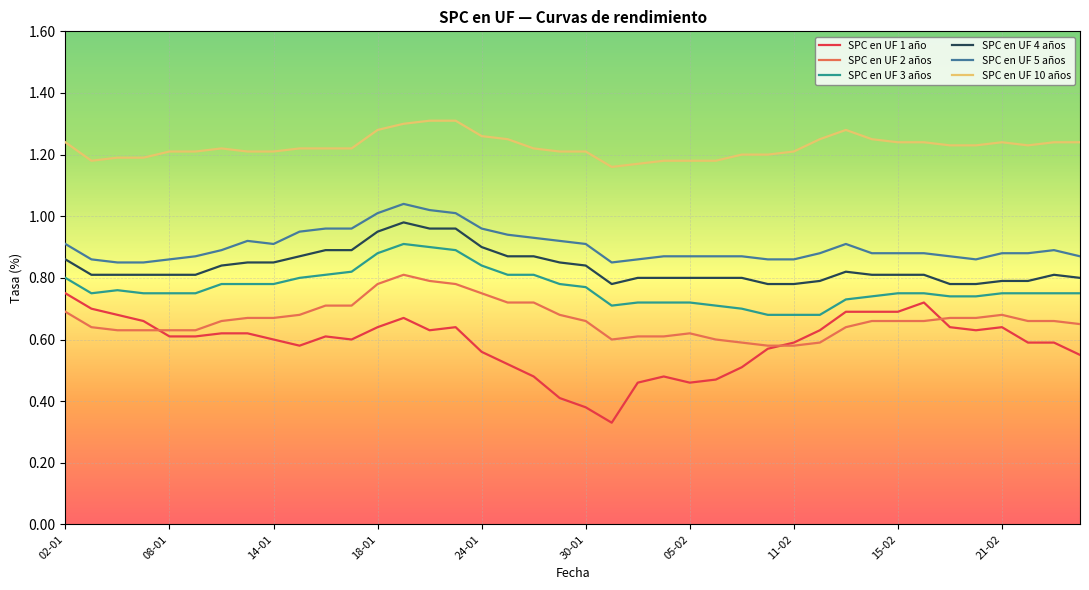

How many lines are shown in the chart?

6